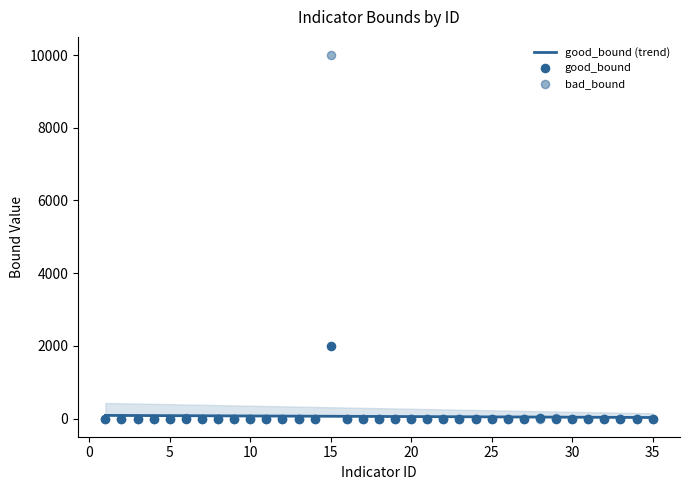

Which series has the widest spread of Y values?

bad_bound